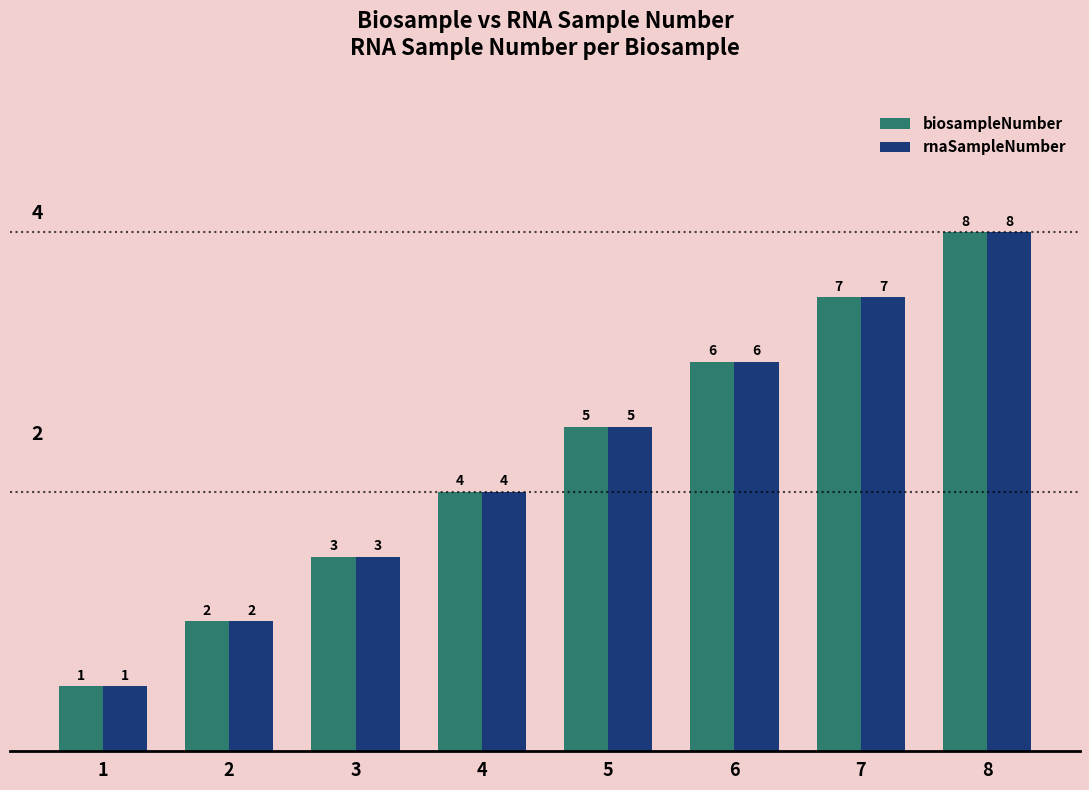

How many bars are there in total?

16